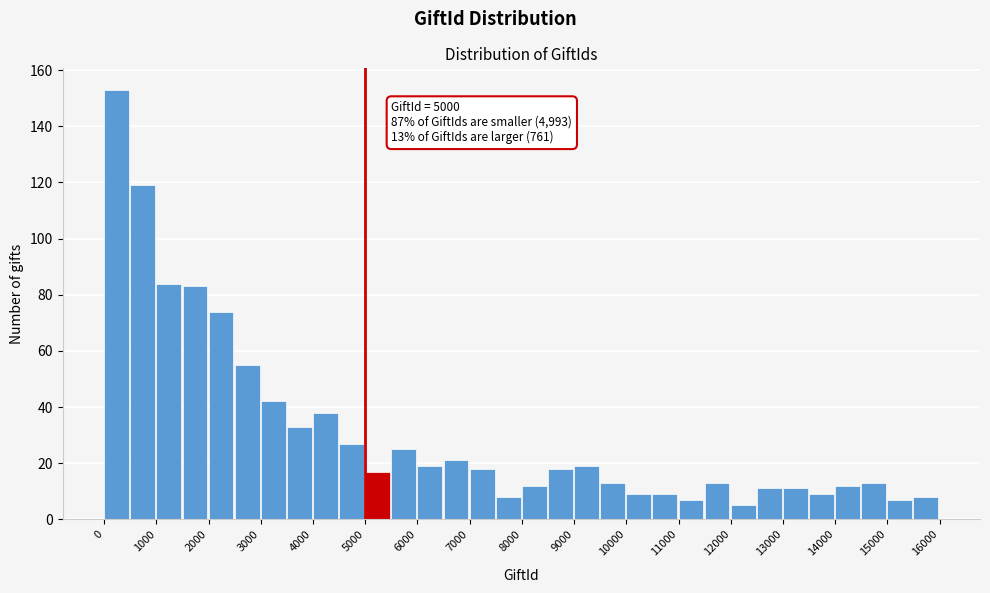

Which range on the x-axis has the tallest bar?

0 to 500